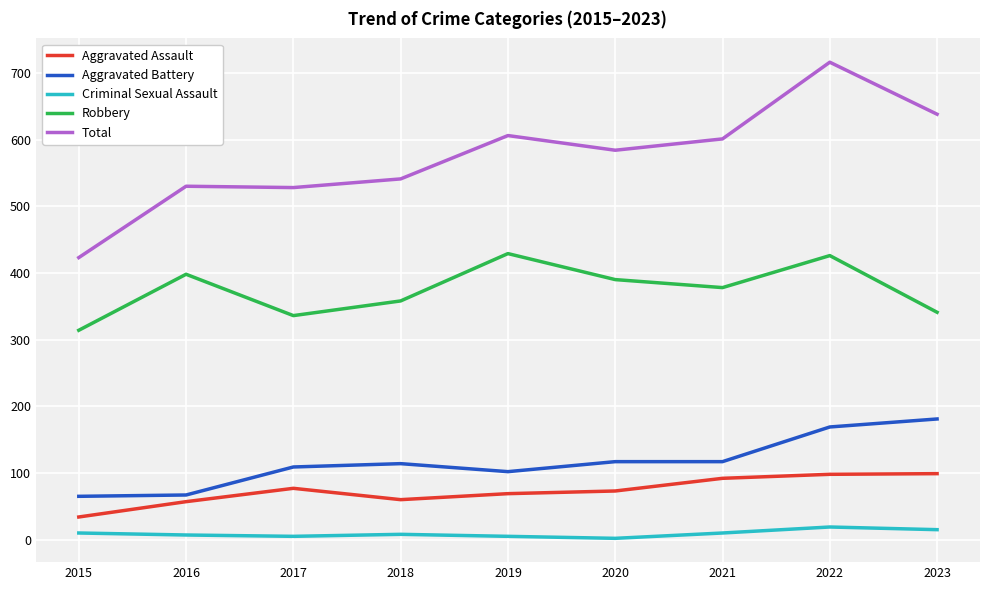

At which category is the sum across all series the highest?

2022